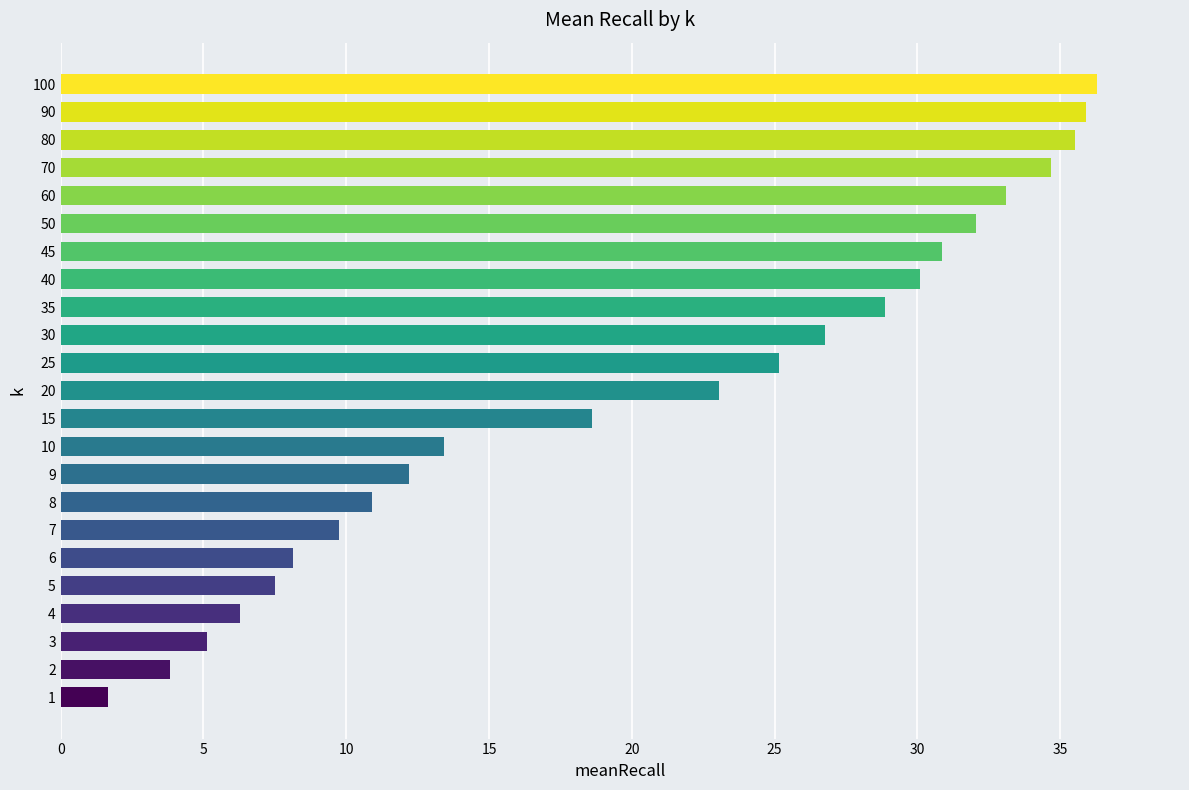

How many data points are less than 23?

11